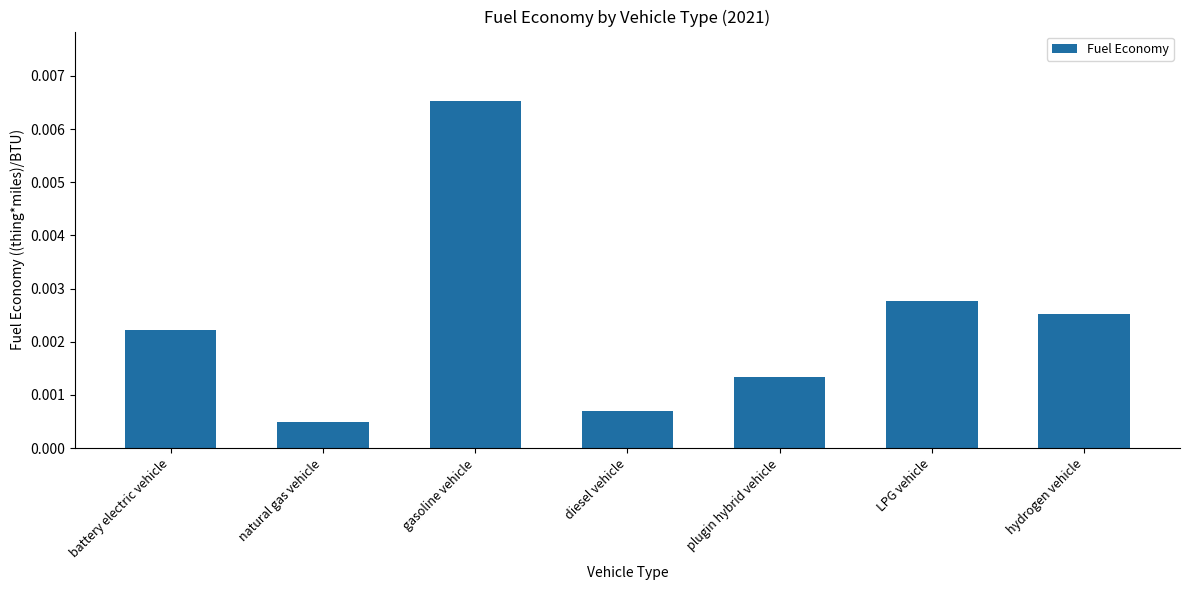

Rank the categories by value from lowest to highest.

natural gas vehicle, diesel vehicle, plugin hybrid vehicle, battery electric vehicle, hydrogen vehicle, LPG vehicle, gasoline vehicle